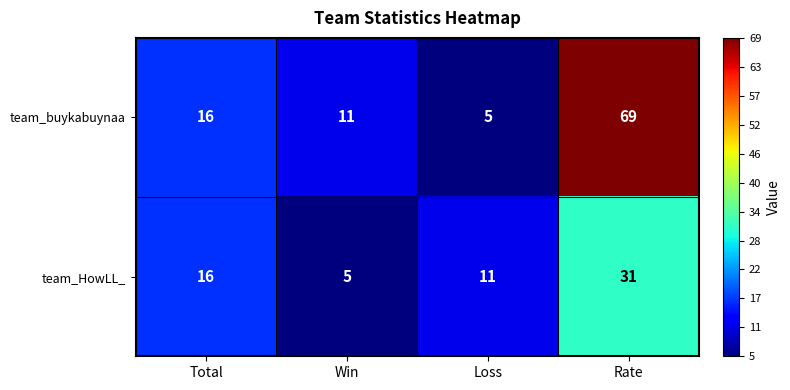

Which series has the largest total across all categories?

team_buykabuynaa